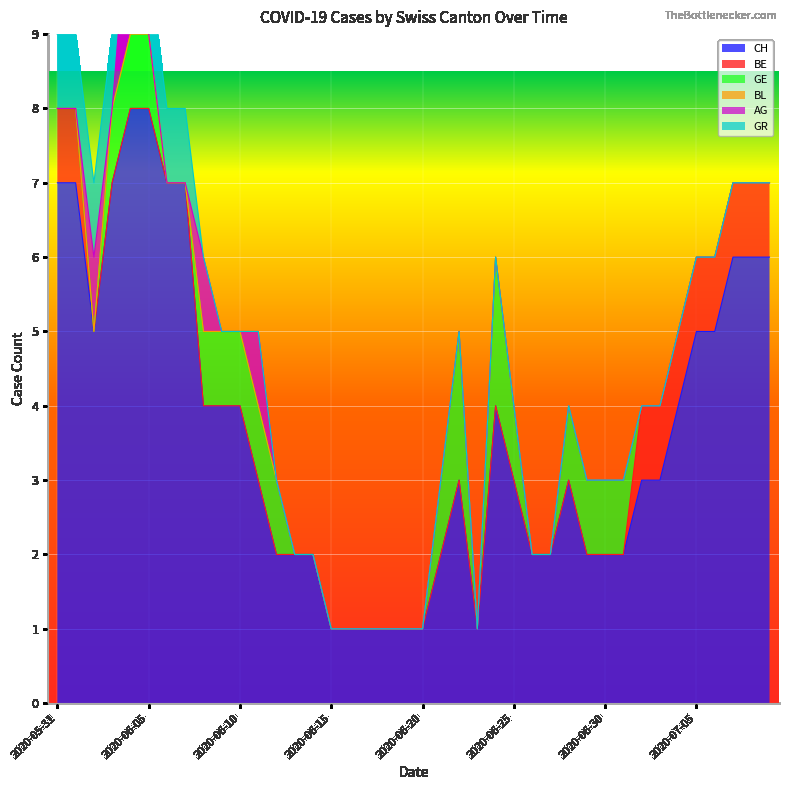

Is it true that CH equals 2 at 2020-07-05?

False